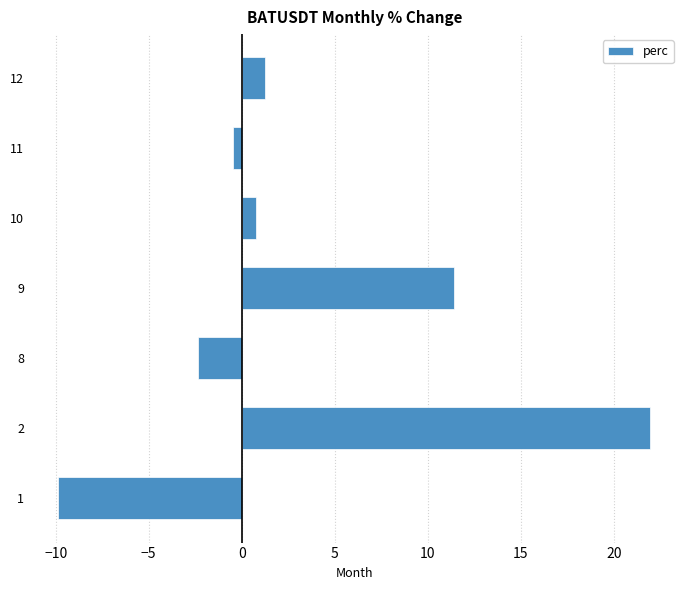

What is the difference between the values at 2 and 10?

21.2